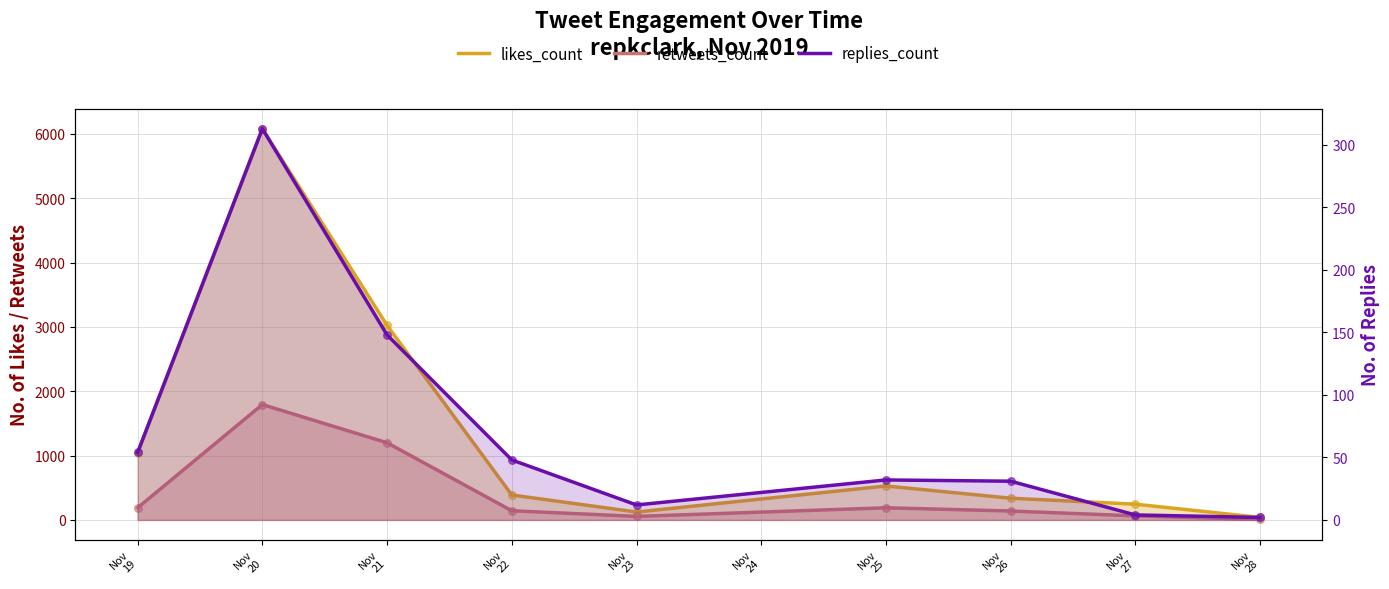

Is the value of retweets_count at Nov 19 greater than the value of likes_count at Nov 26?

No